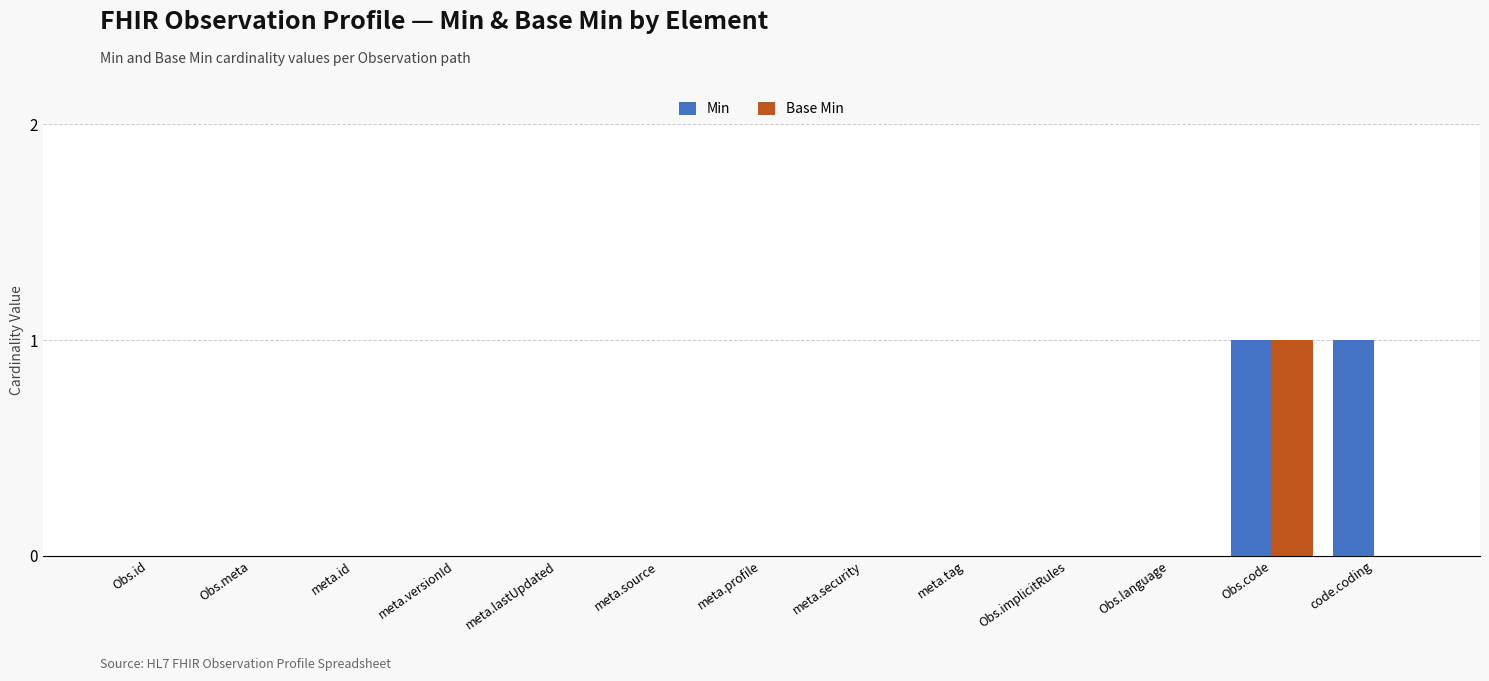

Is it true that Base Min equals 0 at Obs.id?

True